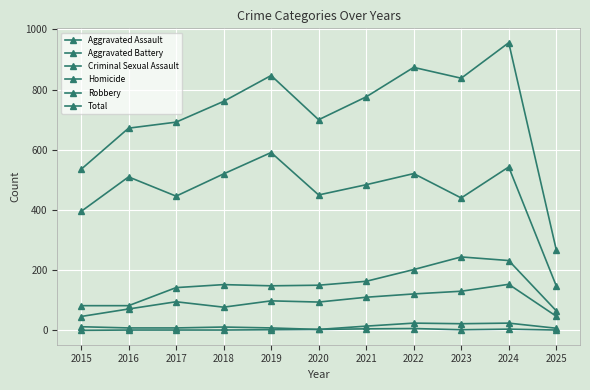

At which label is Total closest to 612?

2016